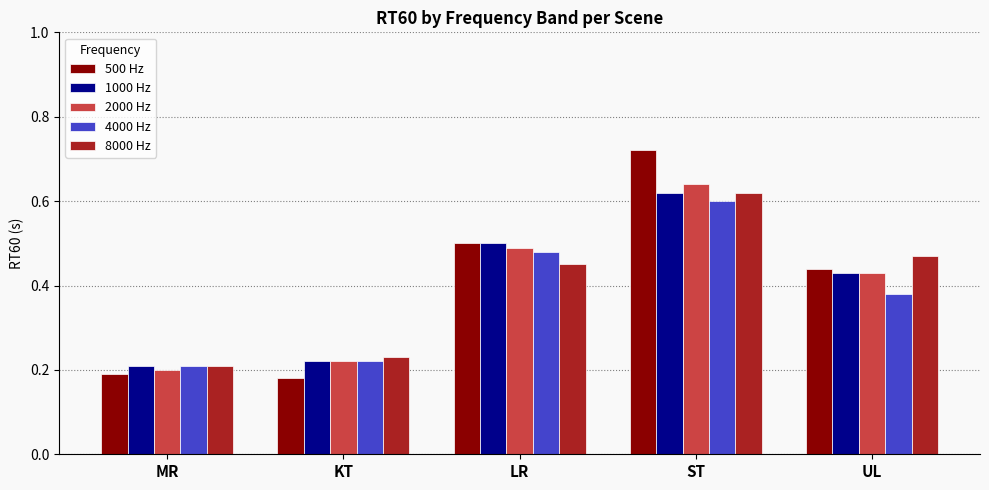

At which category is the sum across all series the highest?

ST